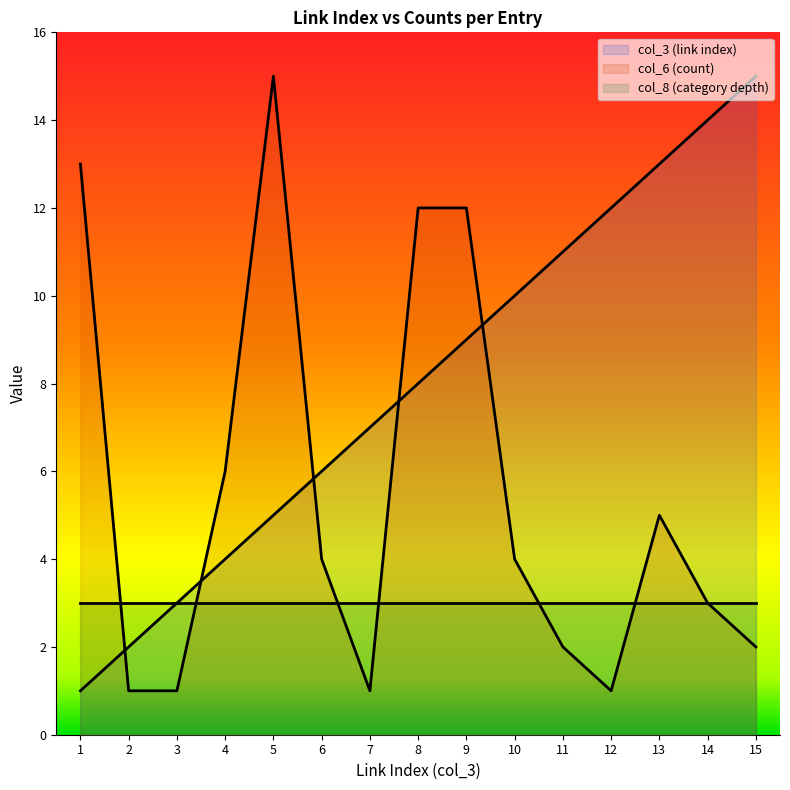

How many interior local peaks does the col_6 (count) series have?

2